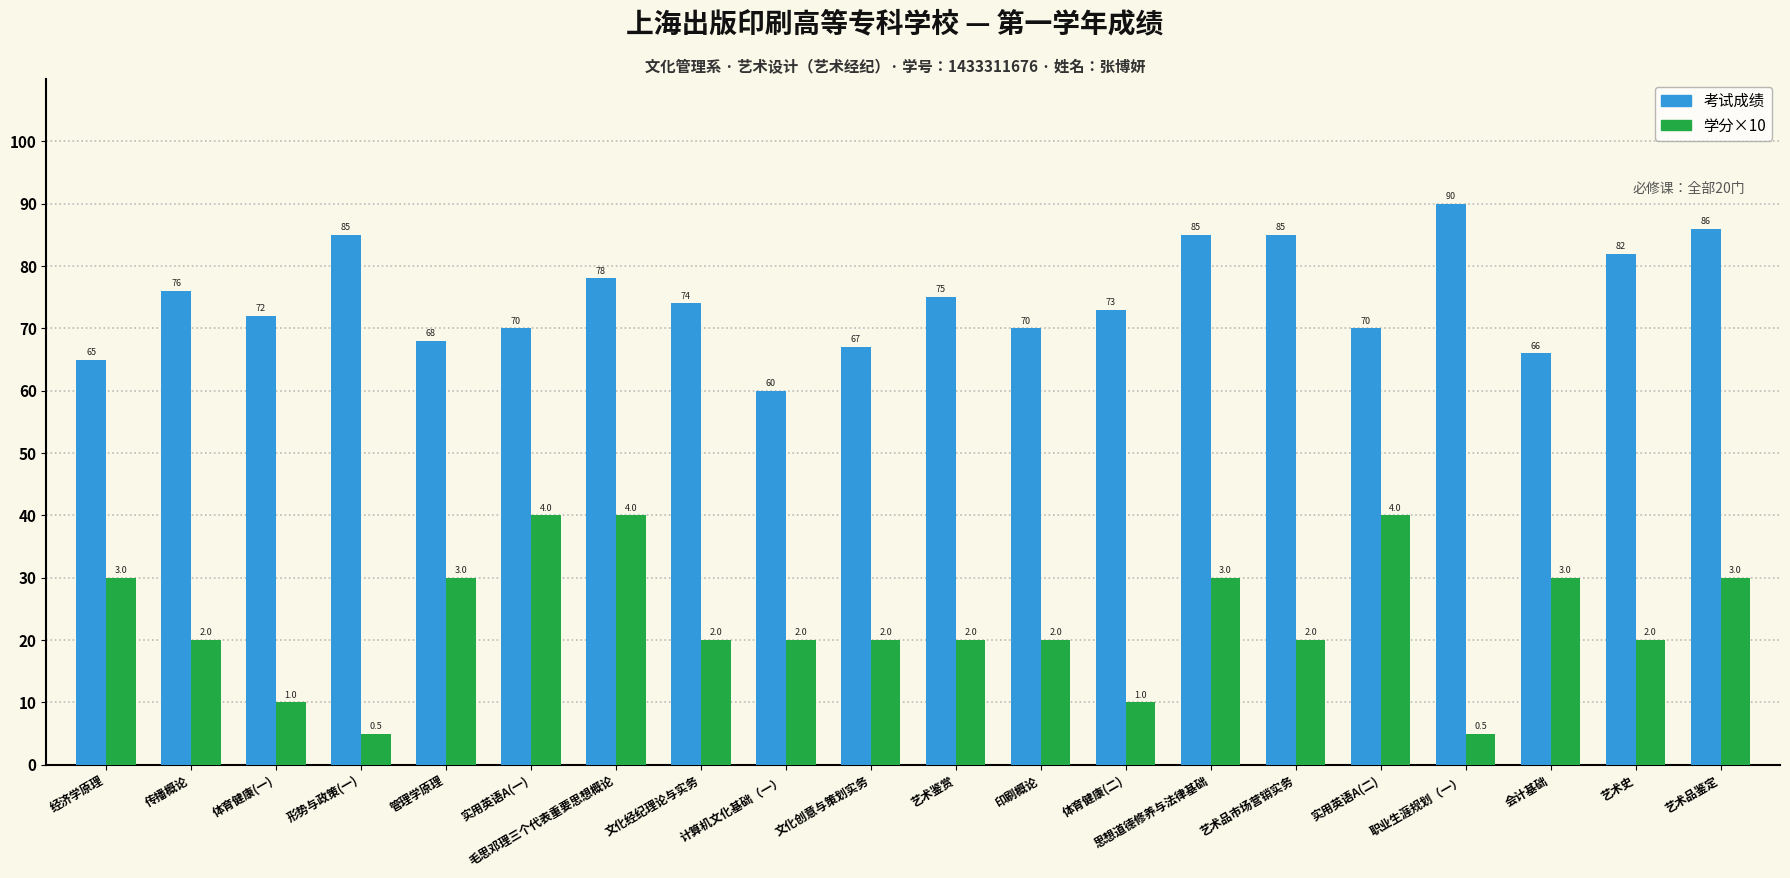

Reading left to right, what are all the values shown in this chart?

考试成绩: 65	76	72	85	68	70	78	74	60	67	75	70	73	85	85	70	90	66	82	86
学分×10: 30	20	10	5	30	40	40	20	20	20	20	20	10	30	20	40	5	30	20	30